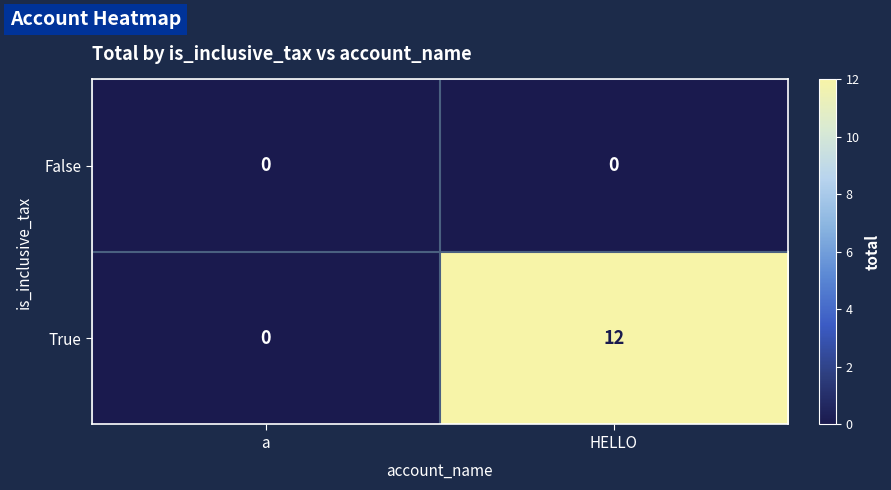

True or false: True has a value of 17 at HELLO.

False